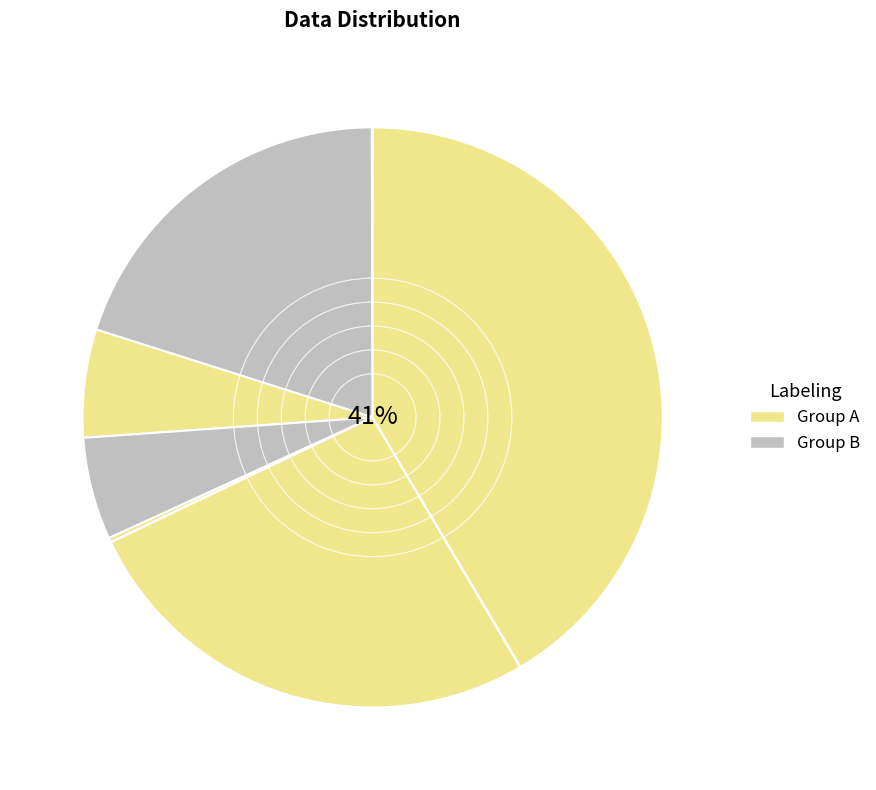

Does any single category account for the majority?

No